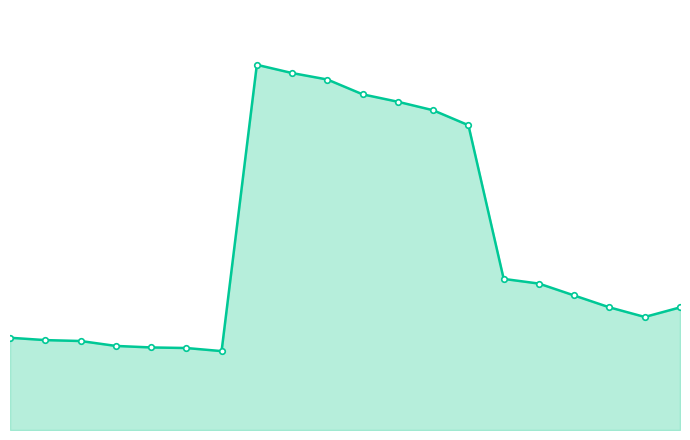

Rank the categories by value from lowest to highest.

6, 5, 4, 3, 2, 1, 0, 18, 19, 17, 16, 15, 14, 13, 12, 11, 10, 9, 8, 7